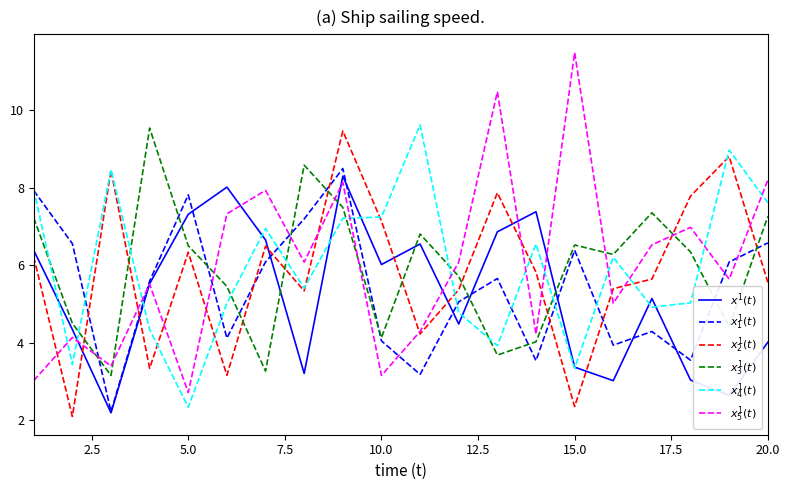

What is the smallest value displayed?

2.1